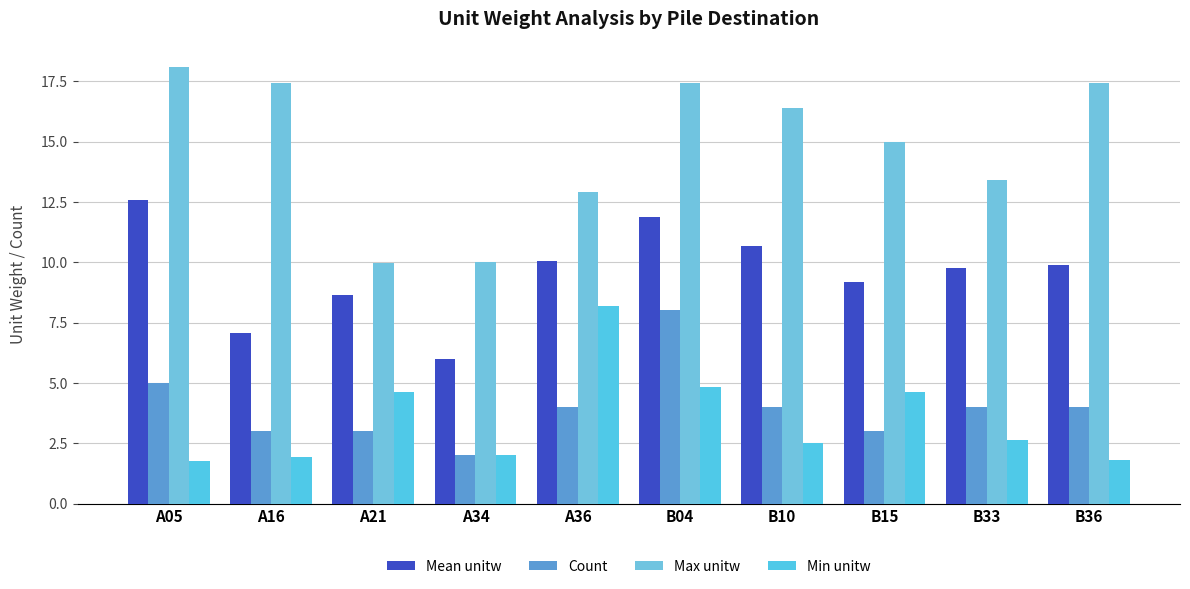

What is the difference between the highest and lowest values at B15?

12.0